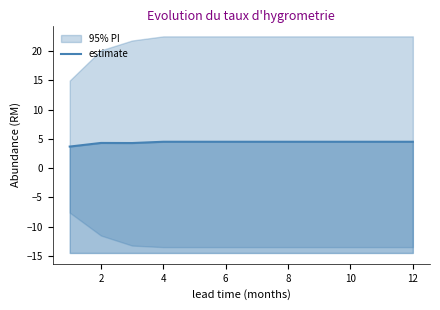

What is the maximum value shown in the chart?

4.5